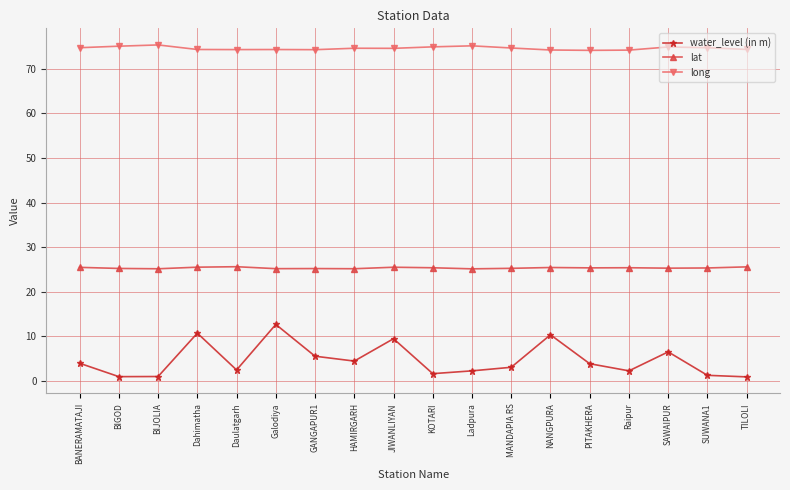

What is the average value of the water_level (in m) series?

4.7